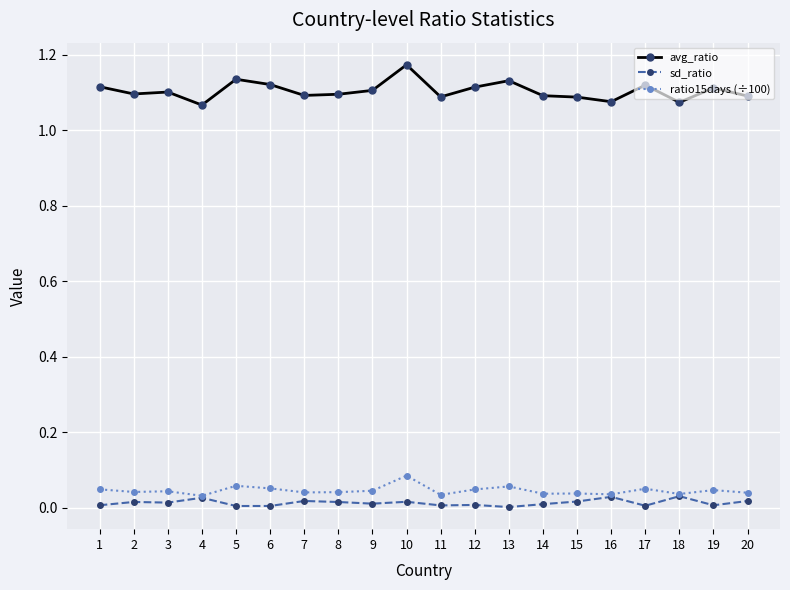

True or false: ratio15days (÷100) has more than 2 points higher than both neighbors.

True